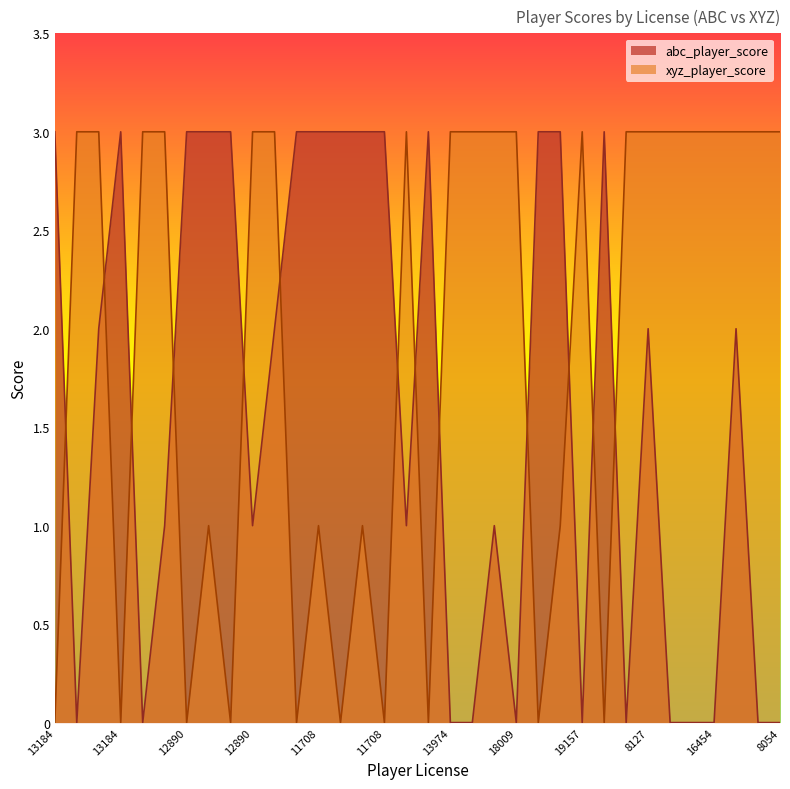

What are all the series names shown in the legend?

abc_player_score, xyz_player_score